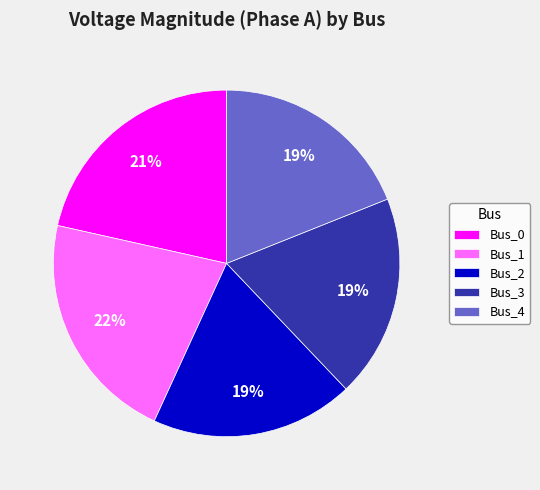

Is the sum of Bus_4 and Bus_3 greater than half?

No